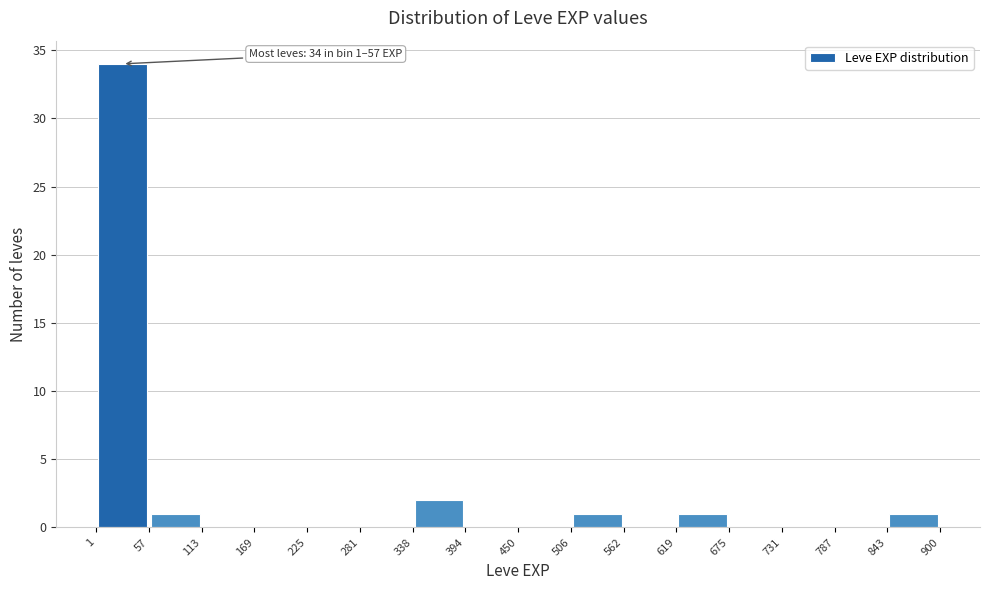

Over which range of the x-axis is the bar tallest?

1 to 57